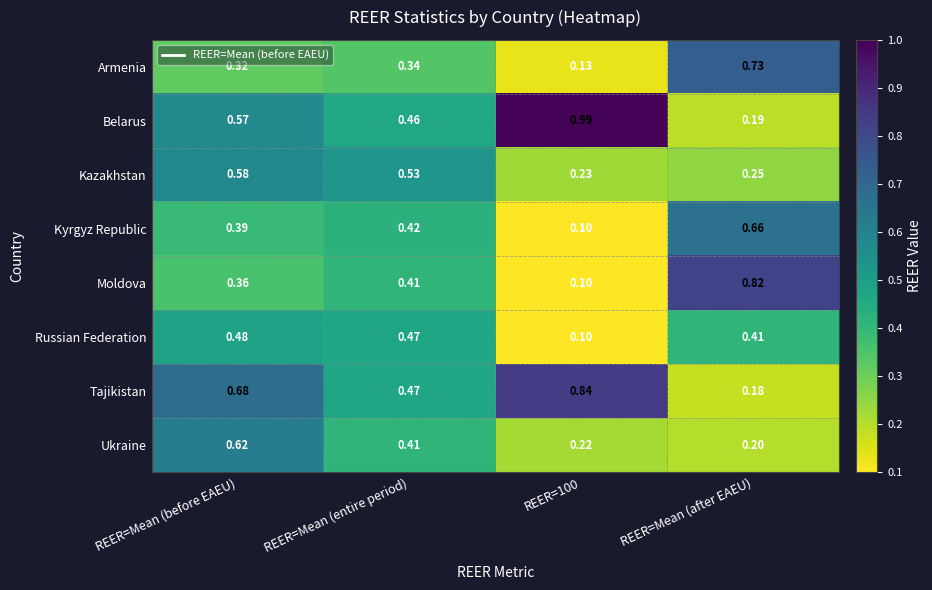

At how many categories does at least one series exceed 0?

4